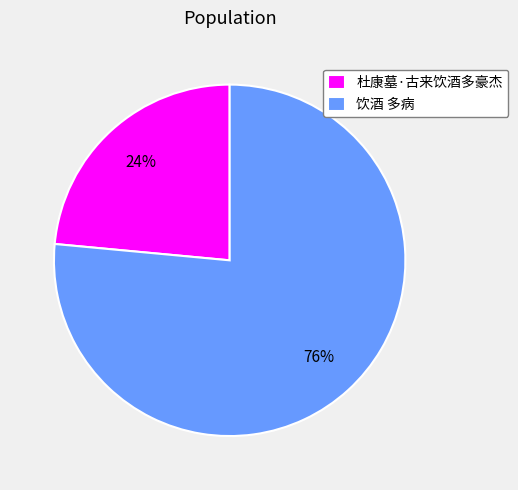

The 杜康墓·古来饮酒多豪杰 slice represents 24% of the pie. True or false?

True